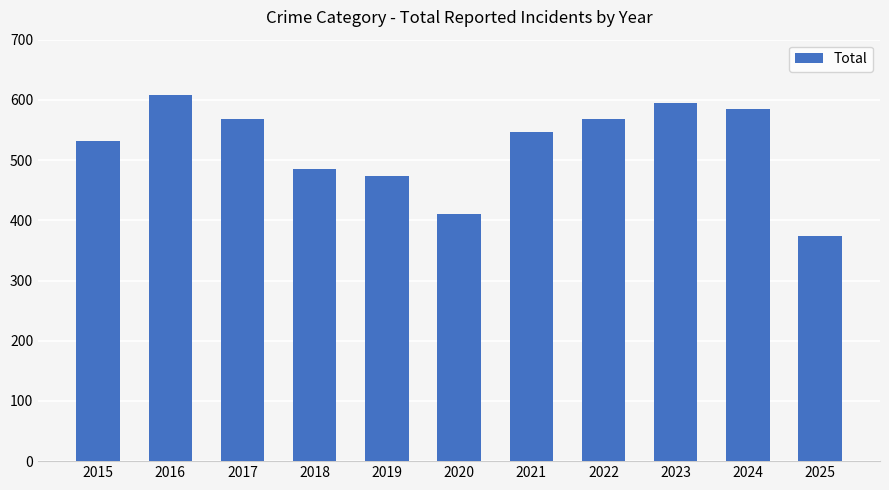

The chart shows a value of 974 at 2016. True or false?

False